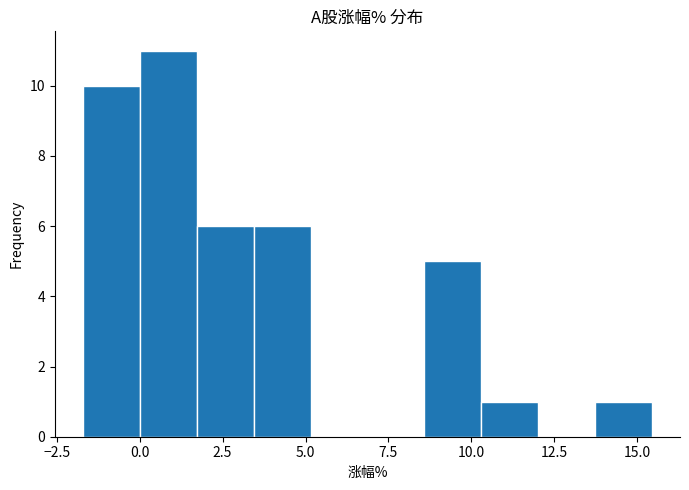

Read against the x-axis, roughly where is the centre of the tallest bar?

1.0